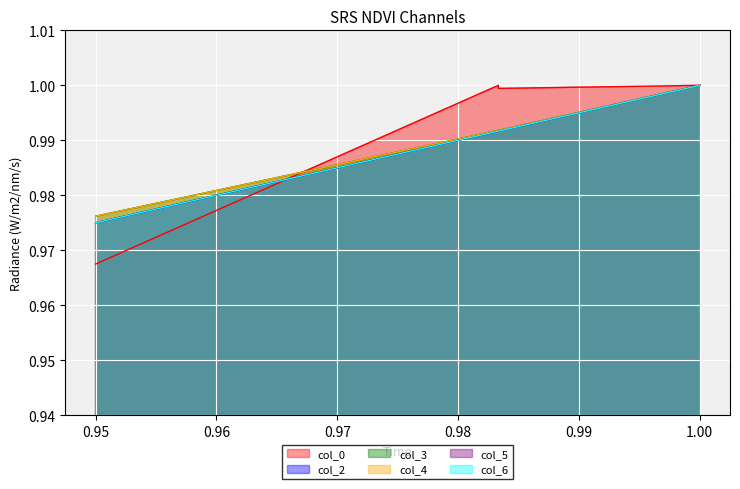

The col_5 series shows 1.6 at 1.0. True or false?

False